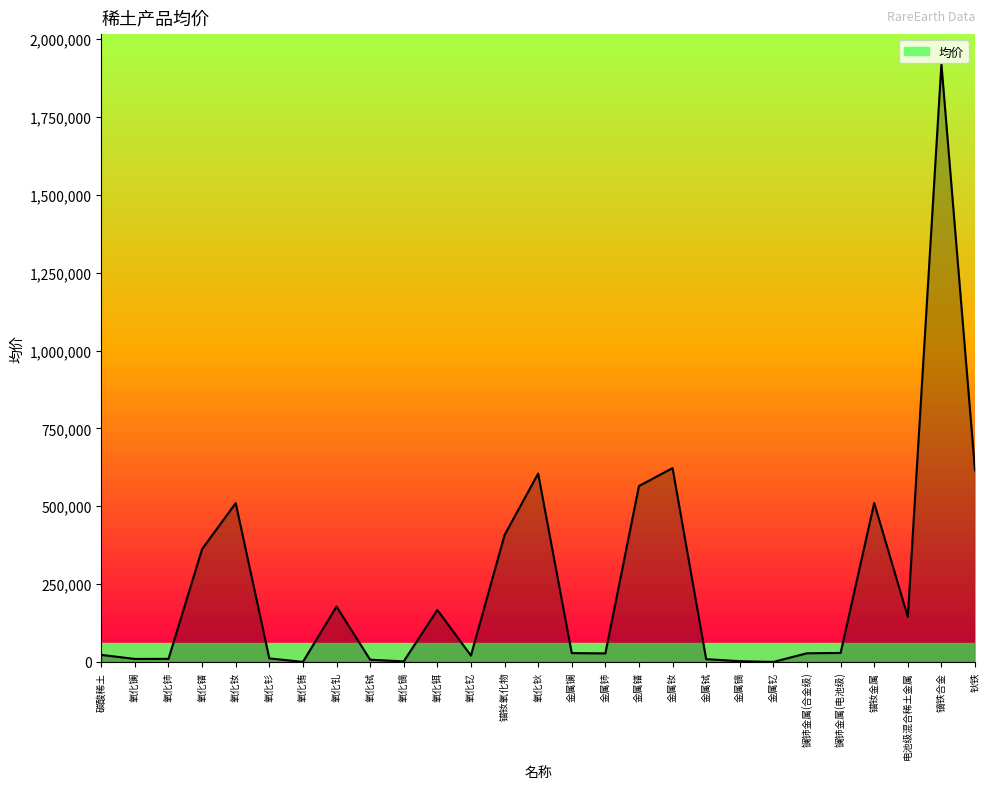

How many data points are less than 28500?

13